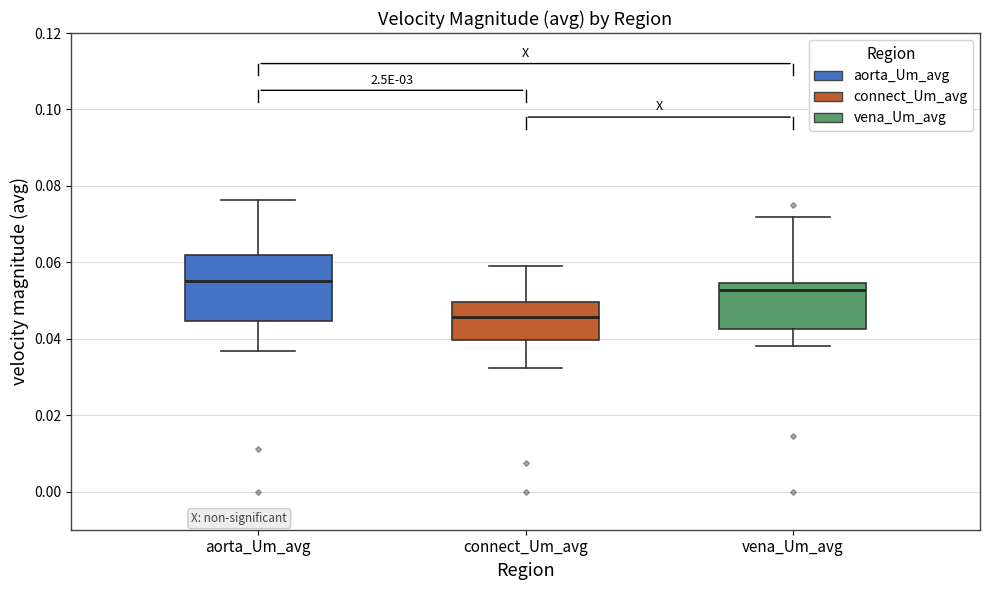

Which box is the tallest, from its lower edge to its upper edge?

aorta_Um_avg